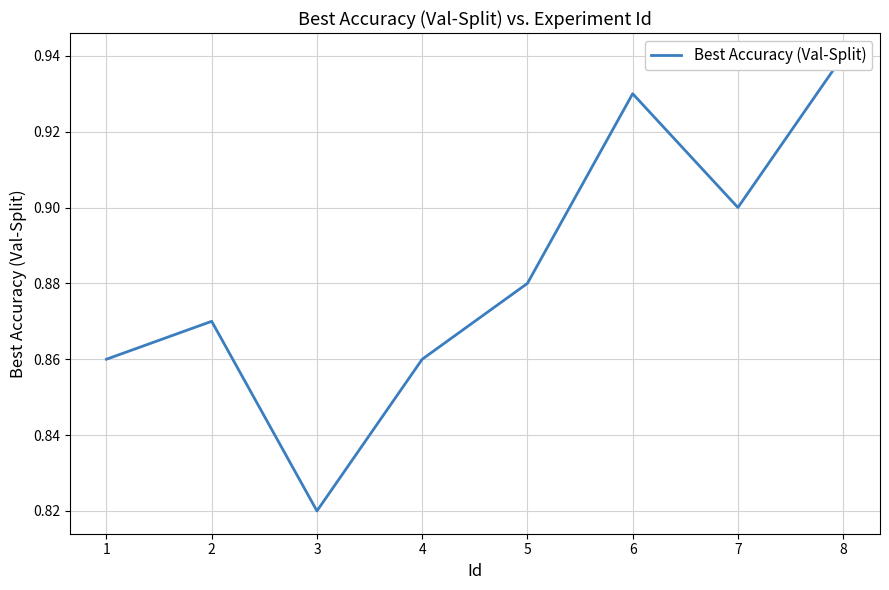

Reading left to right, list all the values displayed in this chart.

1=0.9	2=0.9	3=0.8	4=0.9	5=0.9	6=0.9	7=0.9	8=0.9